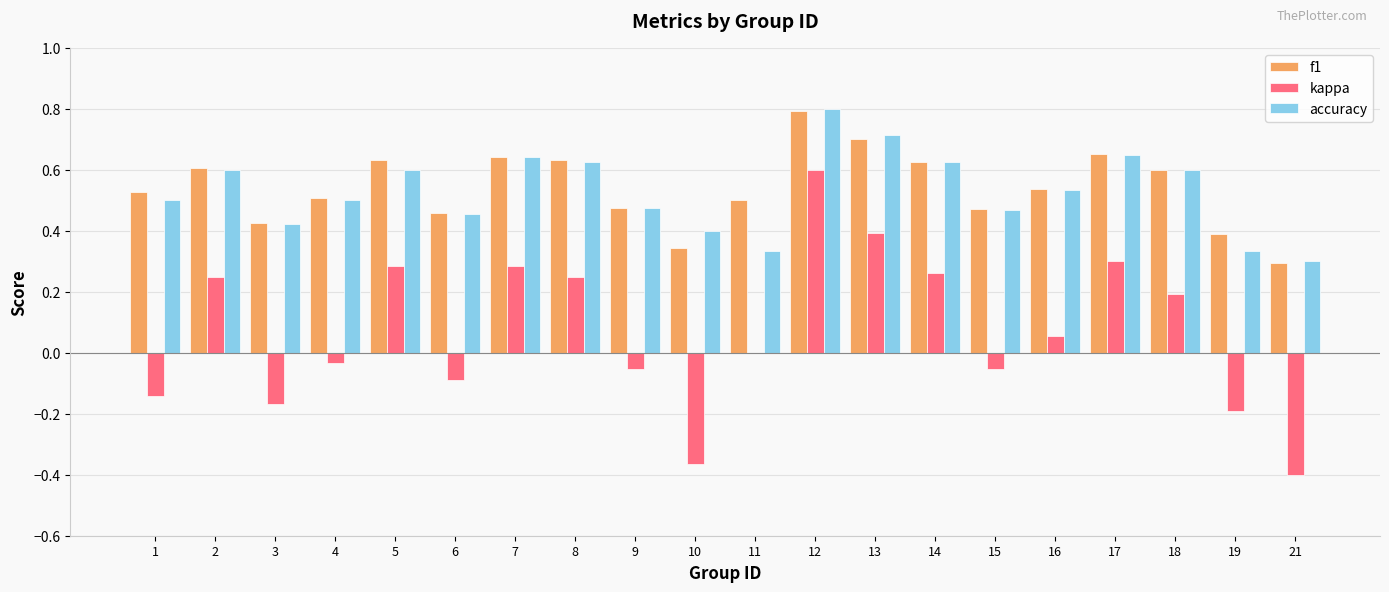

True or false: f1 has a value of 0.8 at 2.

False